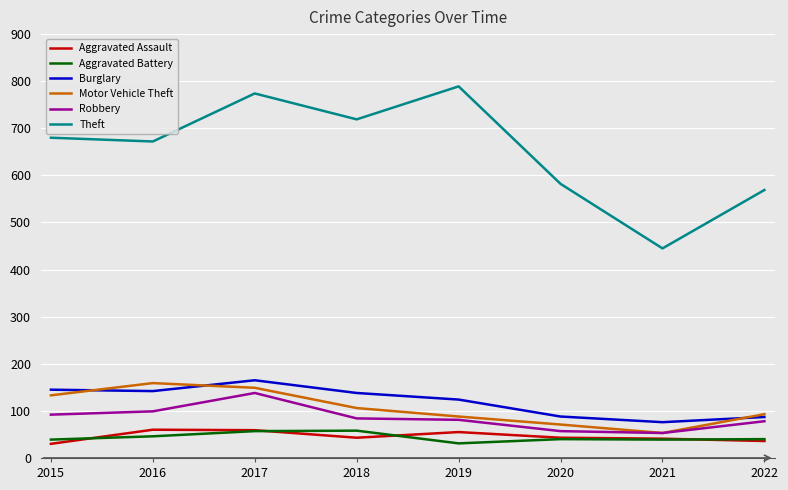

True or false: Burglary and Aggravated Battery intersect in this chart.

False